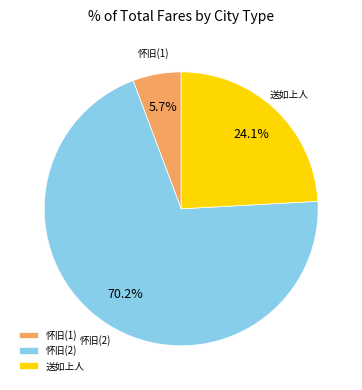

What percentage do 怀旧(2) and 怀旧(1) together represent?

75.9%